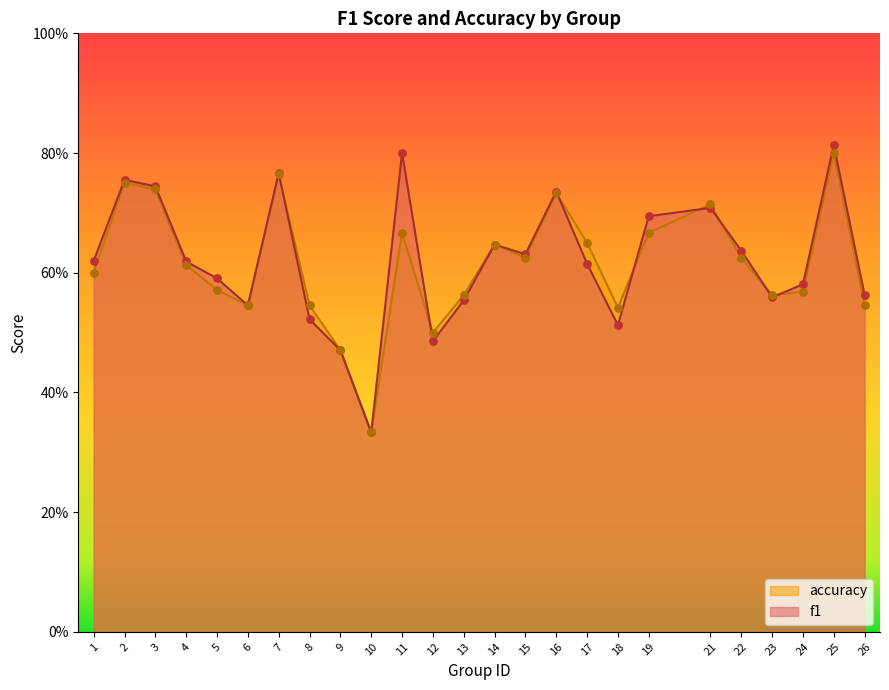

At how many categories does at least one series exceed 0?

25